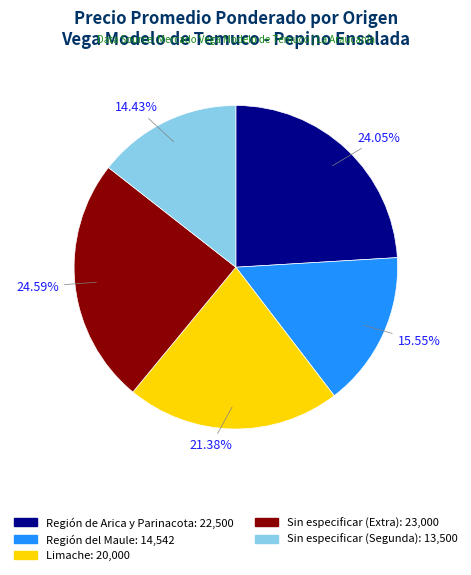

What is the ratio of the value at Sin especificar (Segunda) to the value at Región de Arica y Parinacota?

0.6